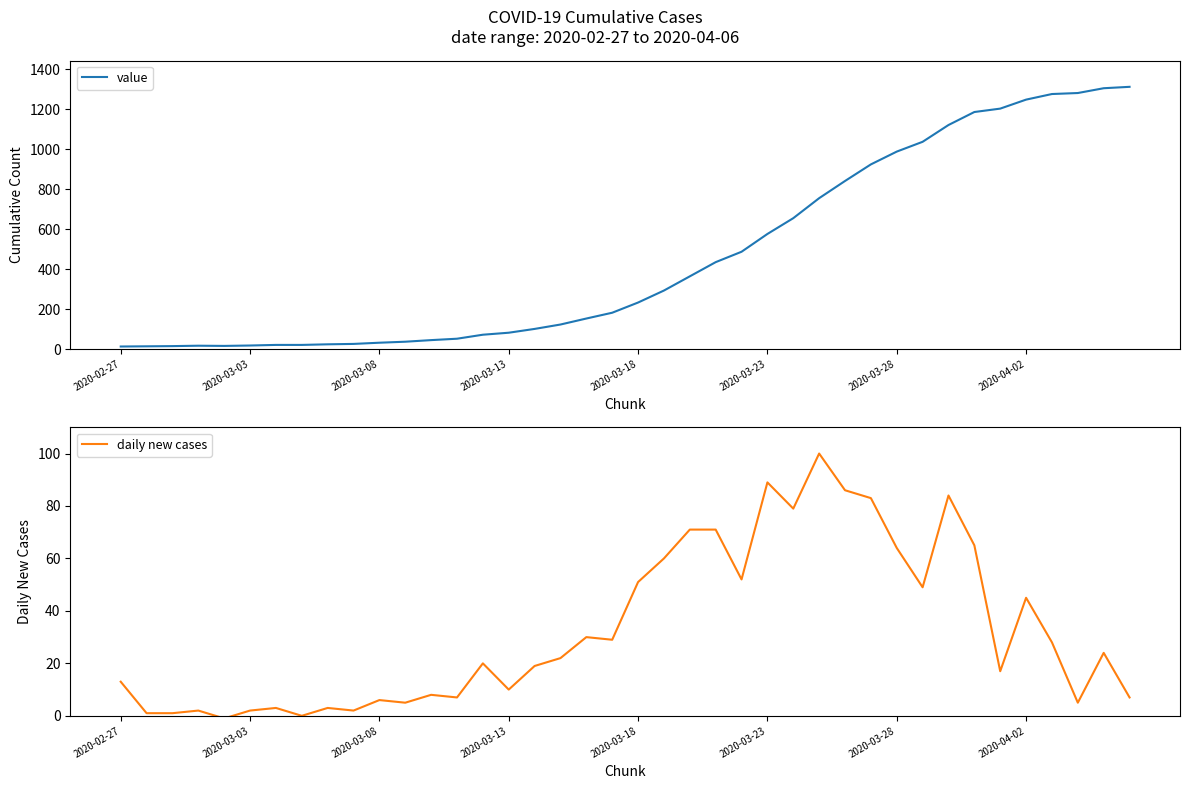

Rank the series by their average value, from lowest to highest.

daily new cases, value